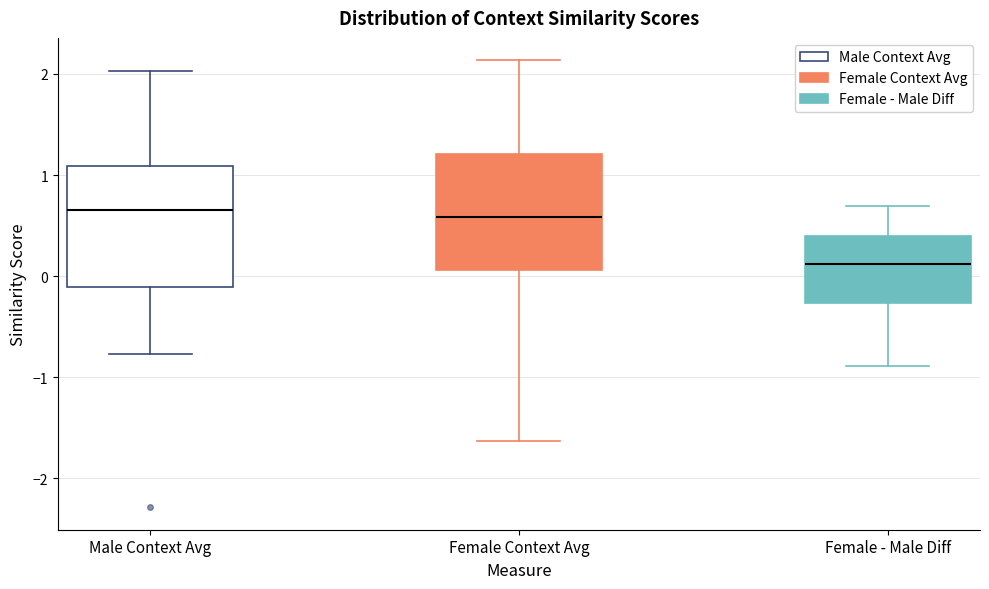

Reading left to right, read every box against the y-axis: the position of its median line, the range the box covers, and the ends of its whiskers. The values are not printed on the chart, so give them approximately, as read against the axis.

Male Context Avg: median 0.7, box -0.1 to 1.1, whiskers -0.8 to 2.0
Female Context Avg: median 0.6, box 0.1 to 1.2, whiskers -1.6 to 2.1
Female - Male Diff: median 0.1, box -0.3 to 0.4, whiskers -0.9 to 0.7